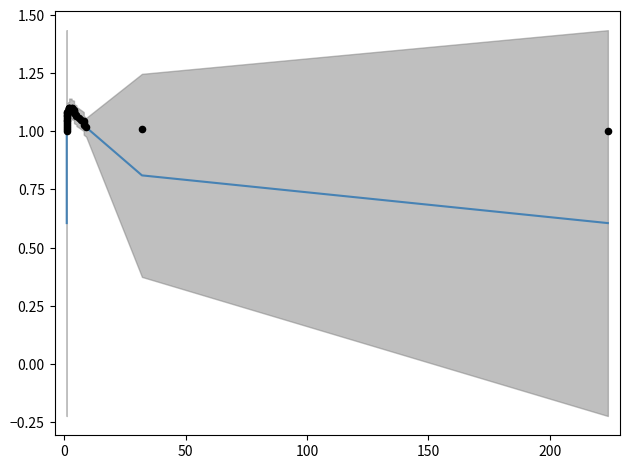

Which series contains the highest Y value?

Ingresos data